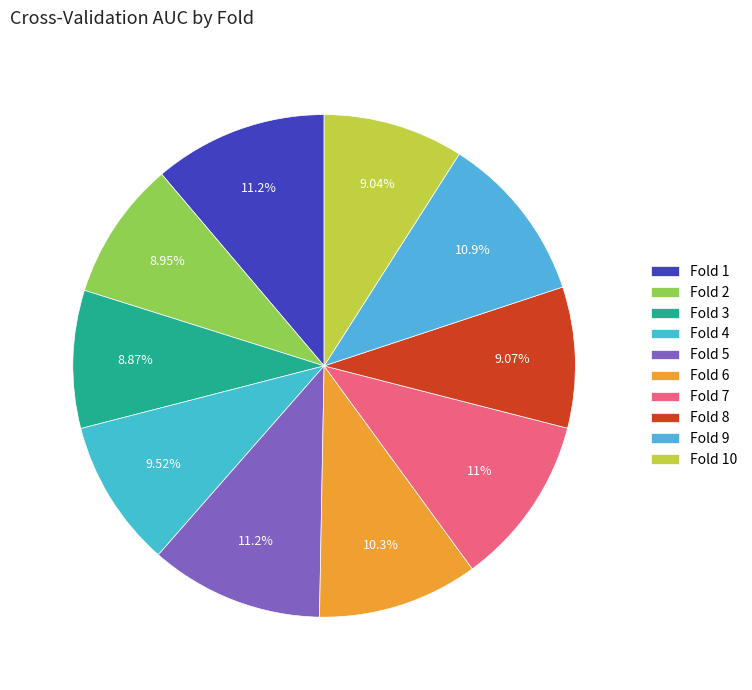

To the nearest percent, what portion does Fold 6 represent?

10%